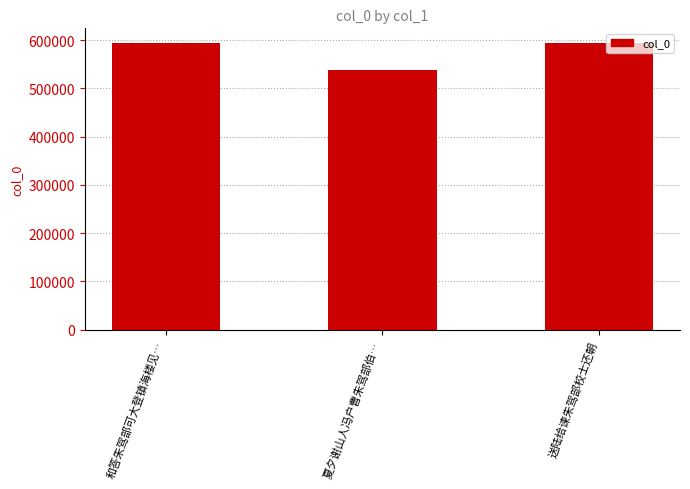

Where is the data nearest to the value 566003?

和答朱驾部可大登镇海楼见…